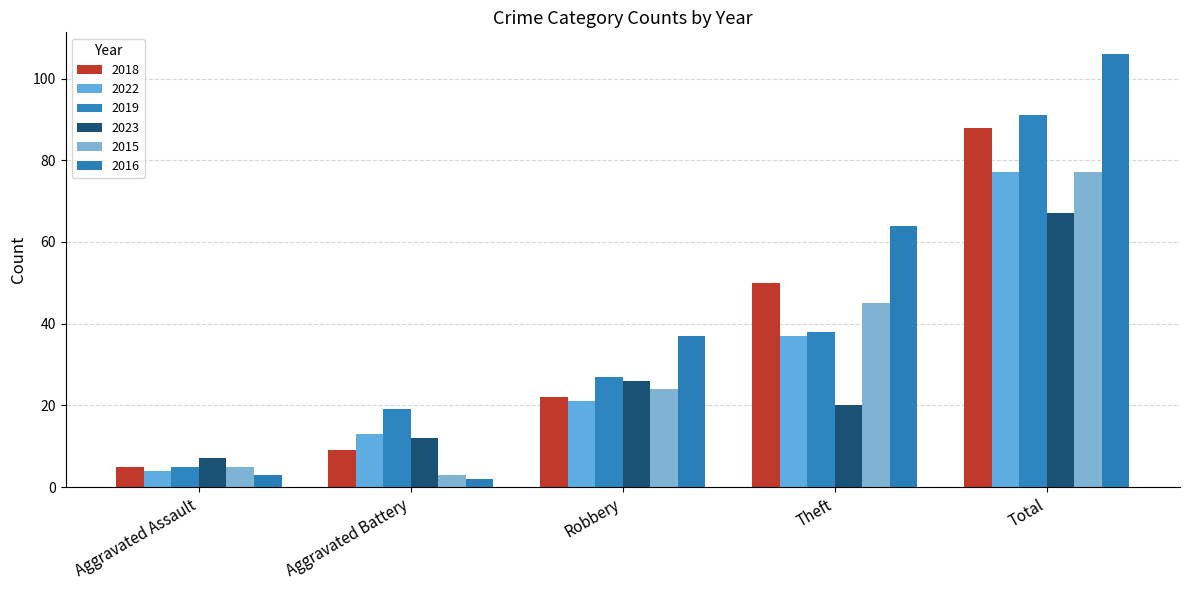

How many groups of bars are there?

5